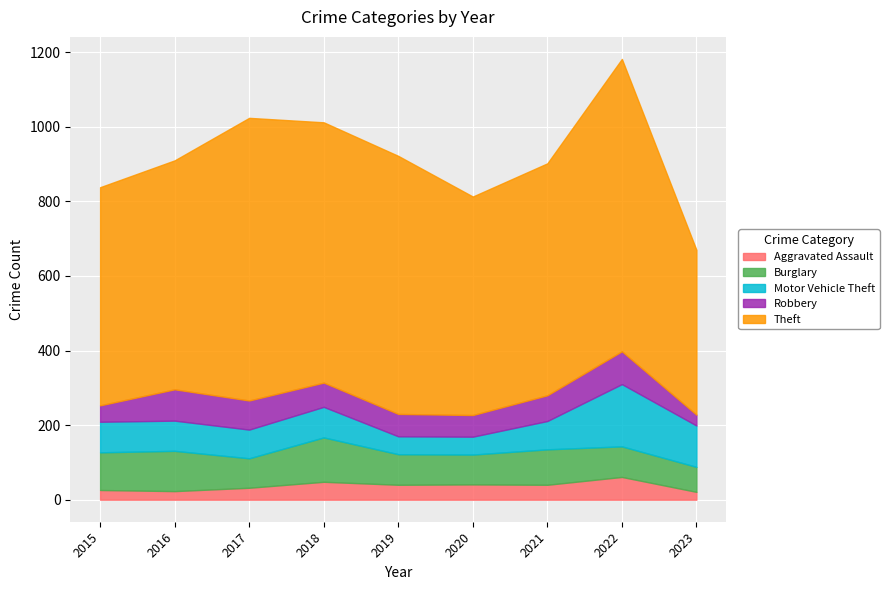

Rank the categories by Robbery value from highest to lowest.

2022, 2016, 2017, 2021, 2018, 2019, 2020, 2015, 2023